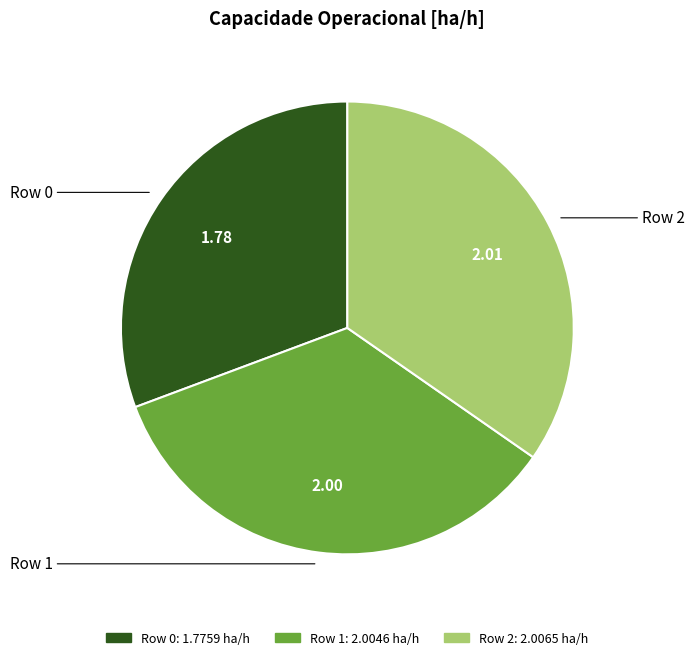

Do Row 1 and Row 2 together represent more than half of the pie?

Yes